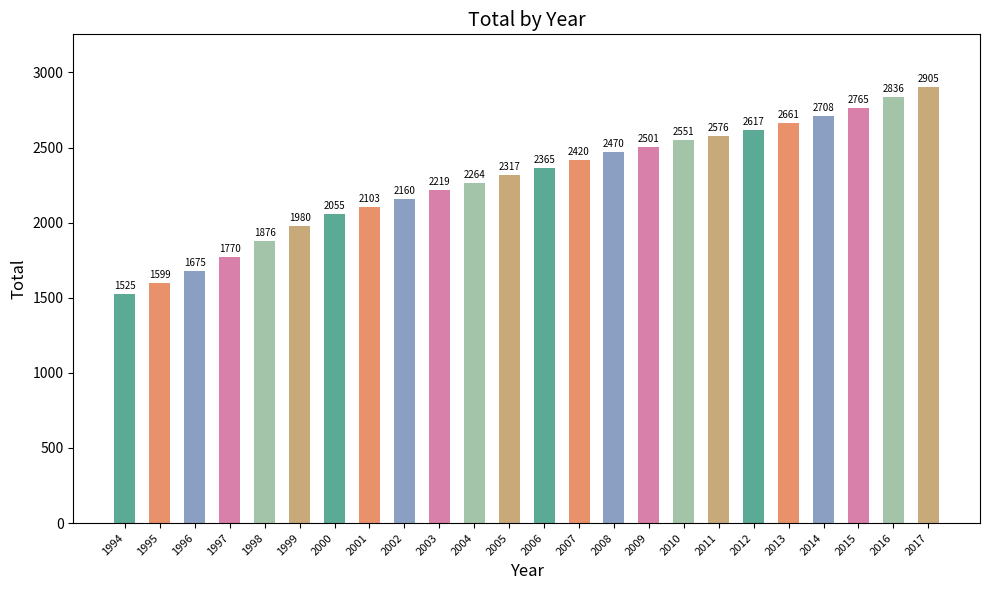

What is the value of the 9th bar from the left?

2160